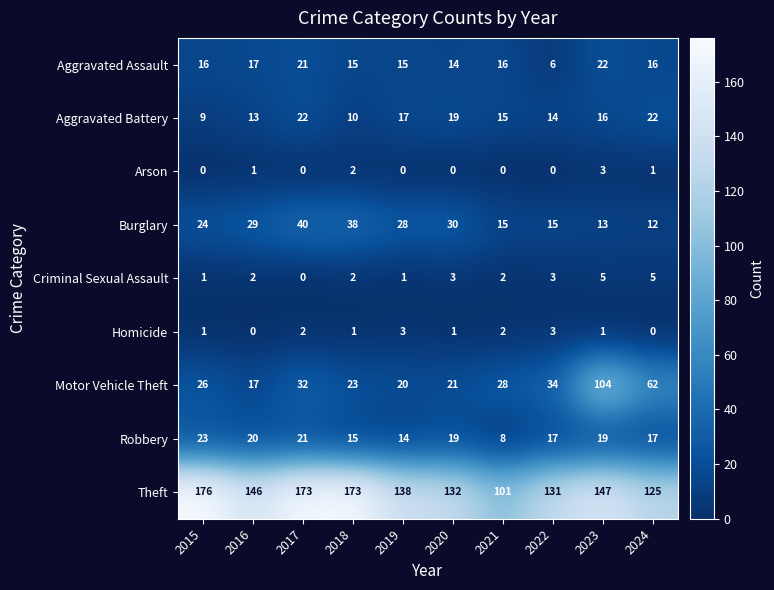

Count the number of data series in this chart.

9